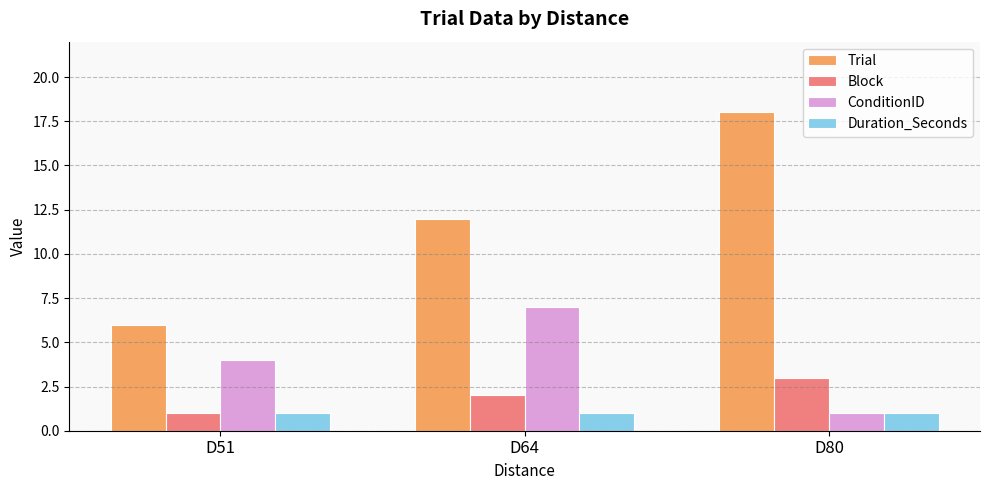

Reading left to right, list all the values displayed in this chart.

Trial: 6	12	18
Block: 1	2	3
ConditionID: 4	7	1
Duration_Seconds: 1	1	1